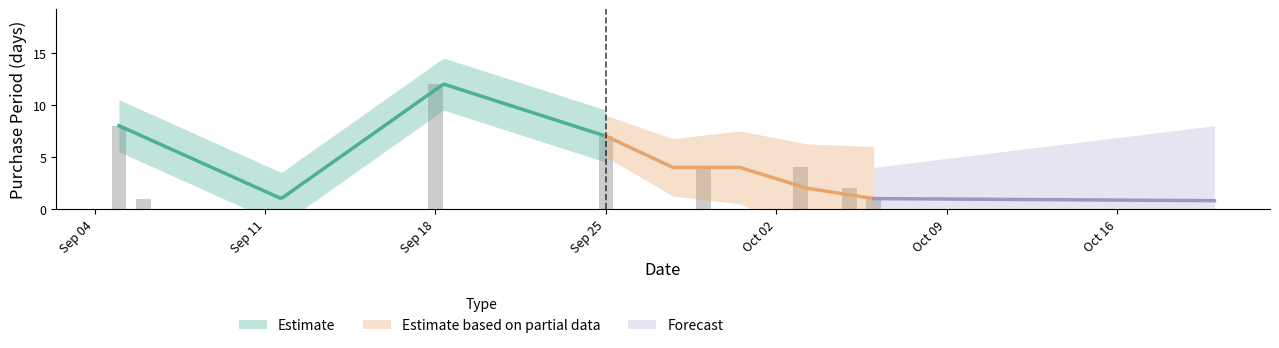

How many bars are there in total?

8